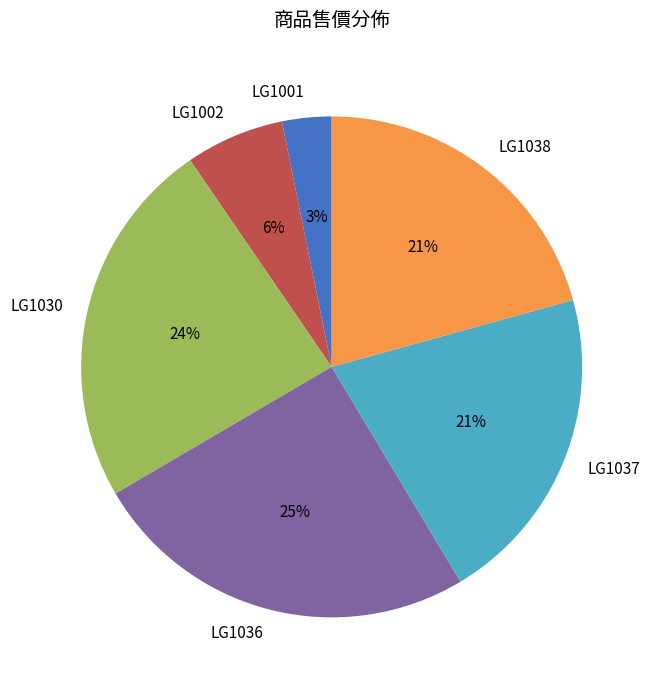

Is it true that LG1001 is 3% of the pie?

True